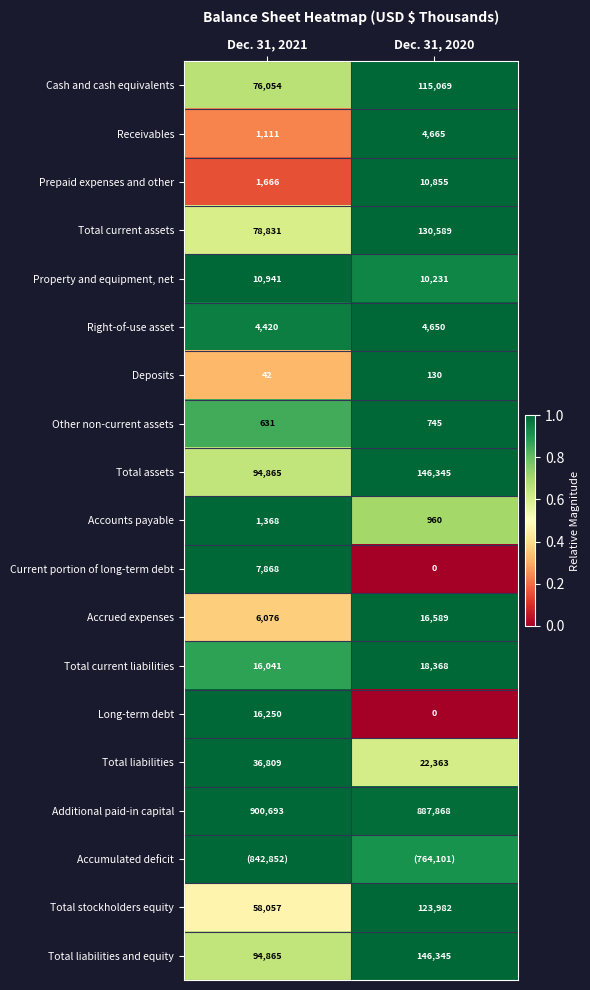

Is the value of Accounts payable at Dec. 31, 2021 greater than the value of Total current assets at Dec. 31, 2020?

No